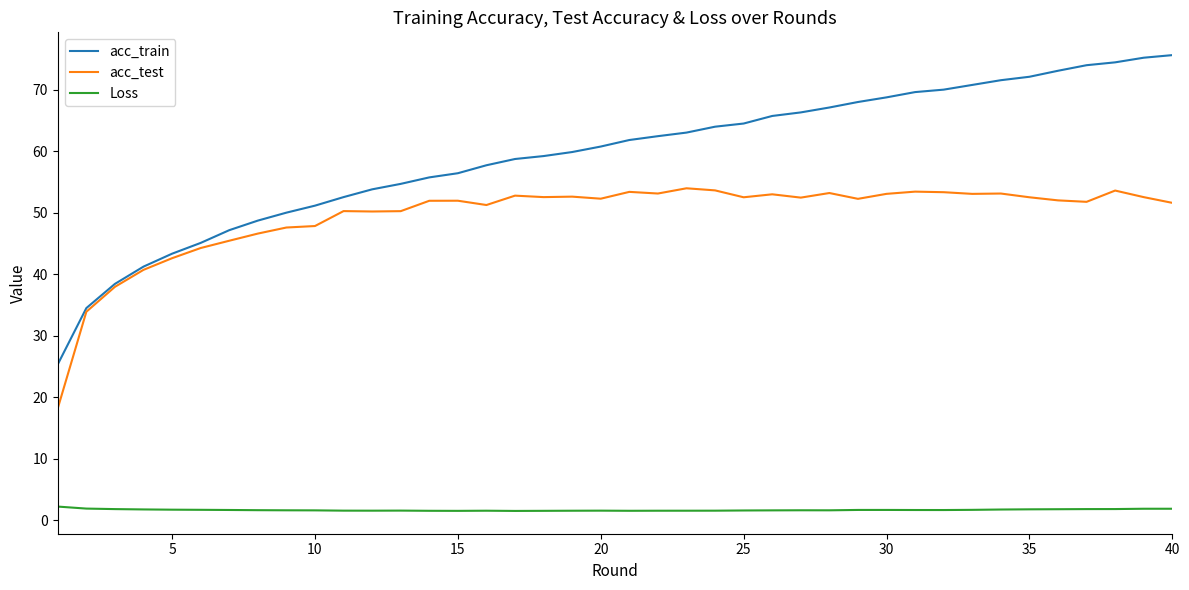

List the series in order of their overall mean, lowest first.

Loss, acc_test, acc_train